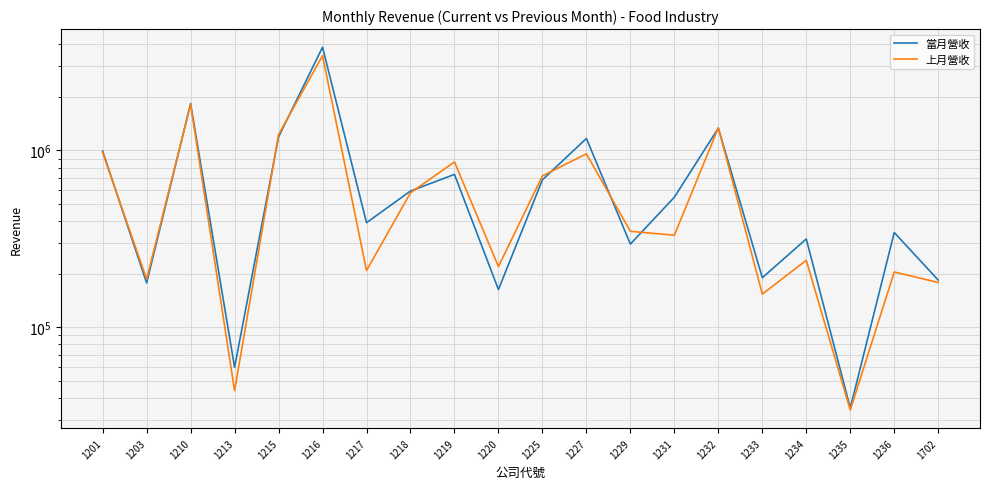

Reading left to right, transcribe all the data shown in this chart.

當月營收: 990701	178223	1838786	59403	1192339	3832381	390349	589471	731886	163510	682288	1168557	295411	544044	1336666	190763	315819	34955	343481	184940
上月營收: 971976	187221	1819559	43798	1228776	3432965	209487	576063	860649	220551	717612	957038	348755	331848	1341951	154166	239200	34063	205411	179276